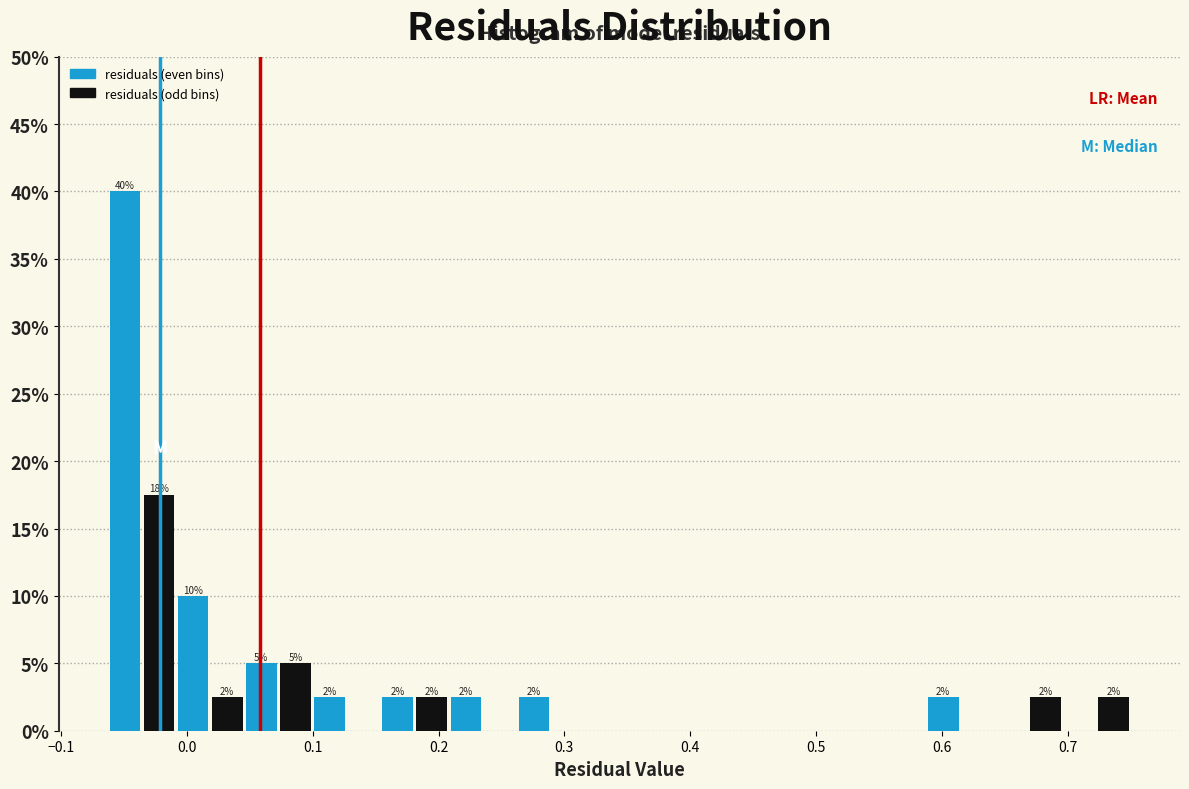

Read against the x-axis, roughly where is the centre of the tallest bar?

-0.05